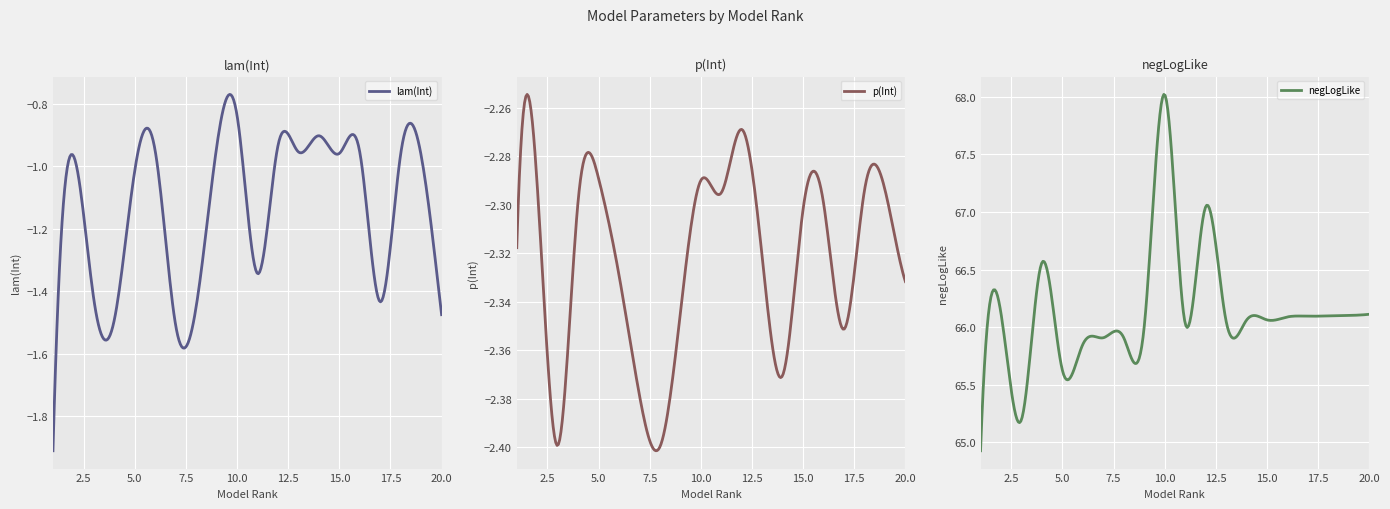

Rank the categories by negLogLike value from lowest to highest.

1, 3, 5, 6, 7, 8, 9, 11, 13, 14, 15, 16, 17, 18, 19, 20, 2, 4, 12, 10